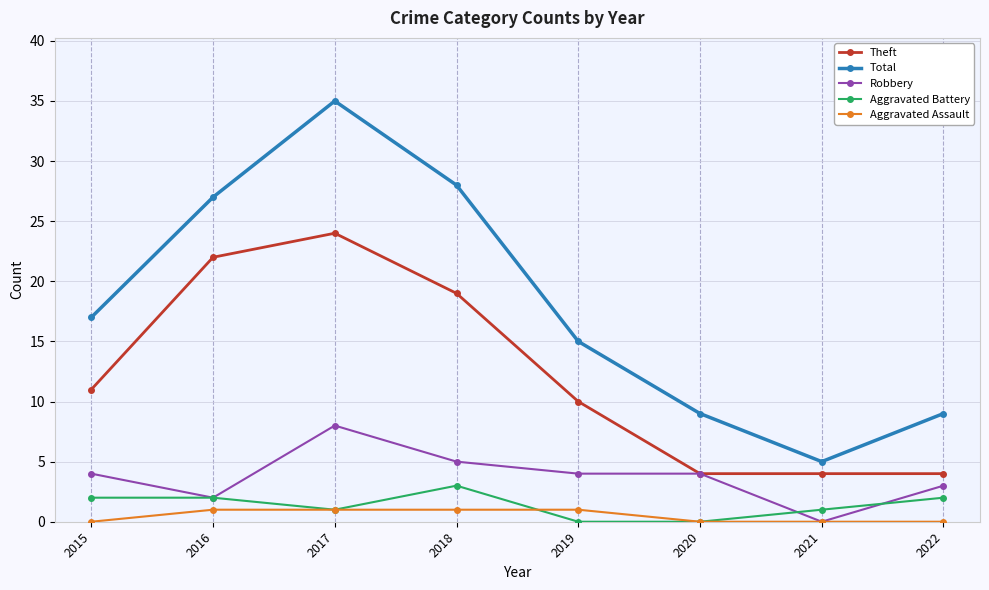

Read the Robbery value at 2016.

2